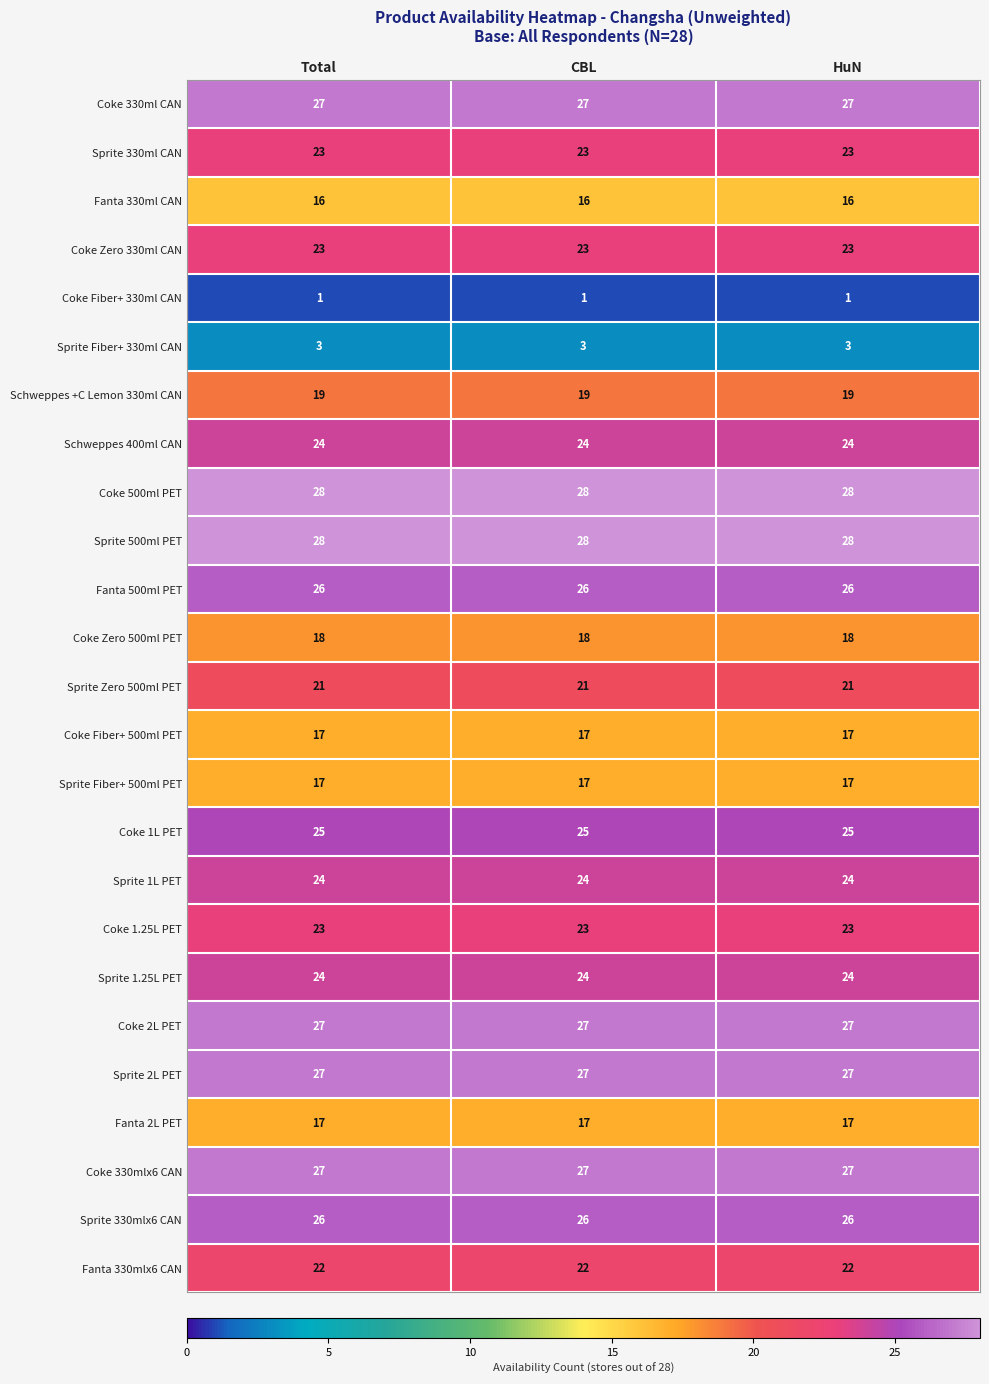

How many categories are shown in the chart?

3